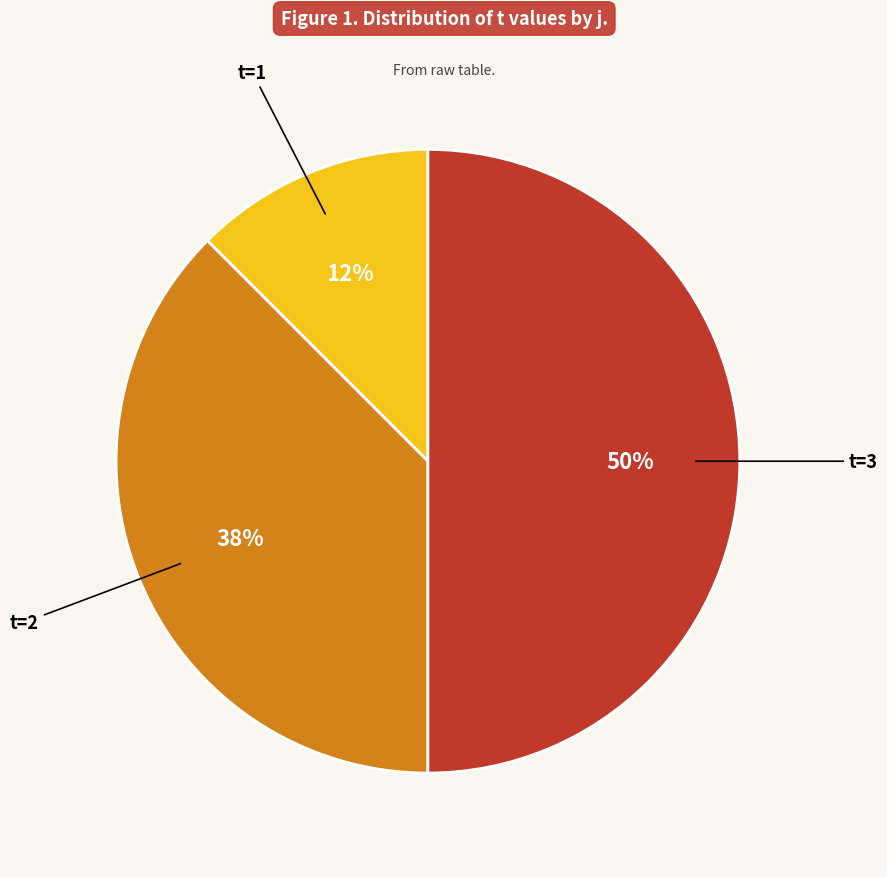

To the nearest percent, what is the average slice percentage?

33%